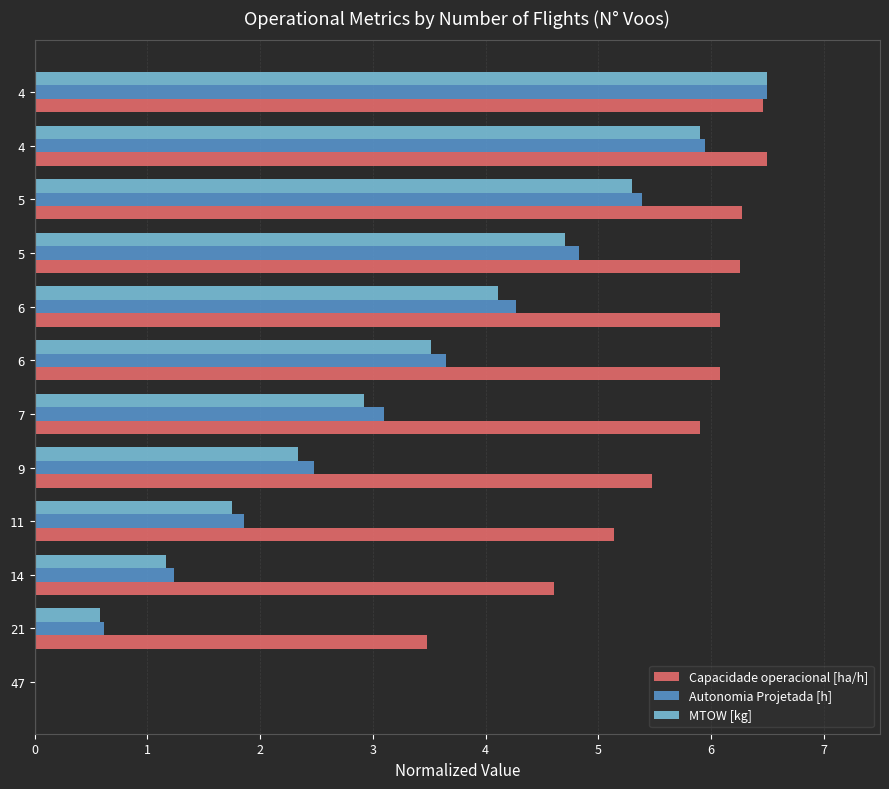

Which series has the largest total across all categories?

Capacidade operacional [ha/h]